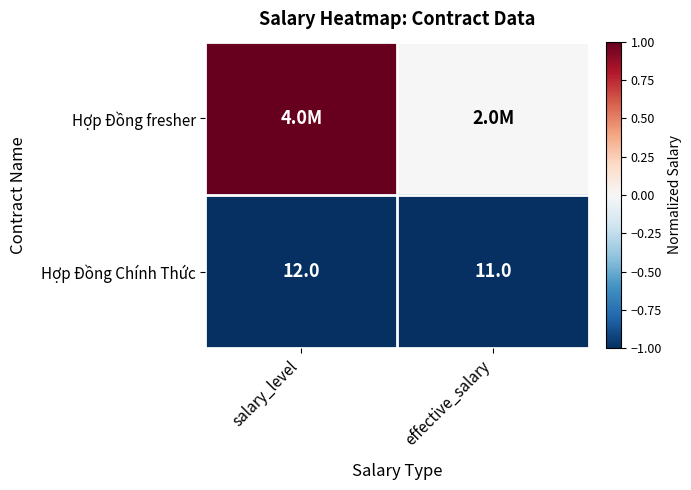

True or false: Hợp Đồng Chính Thức has a value of 6.1 at salary_level.

False